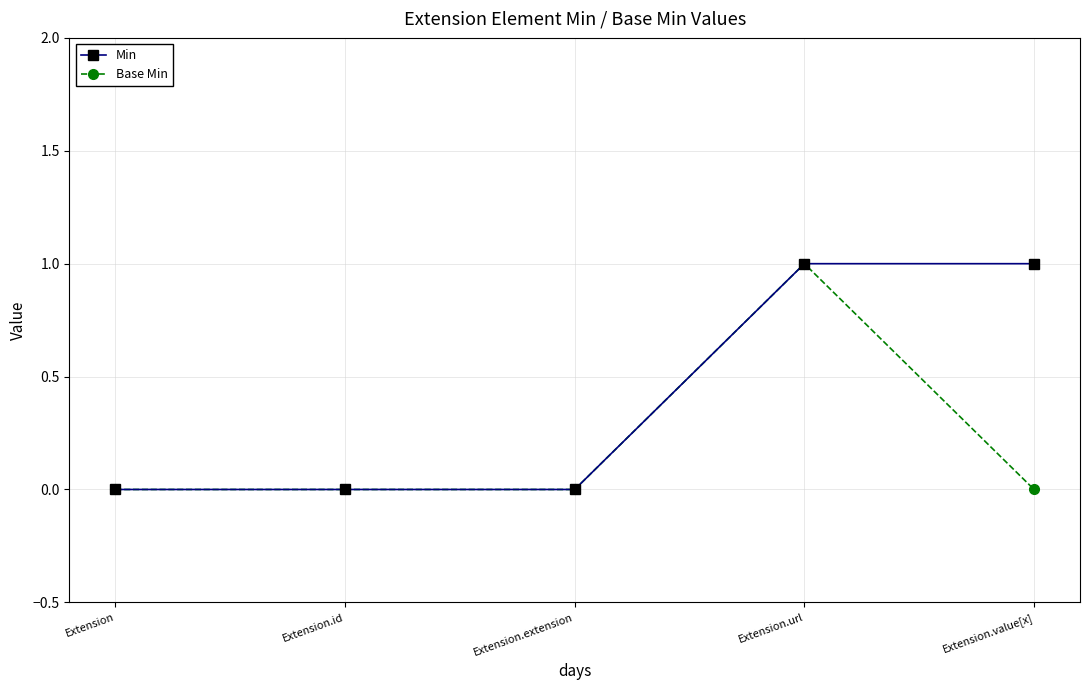

Which category has the highest value in the Base Min series?

Extension.url